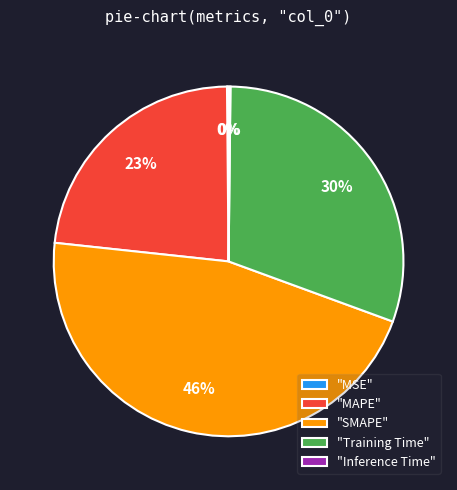

What is the largest slice in the pie chart?

"SMAPE"